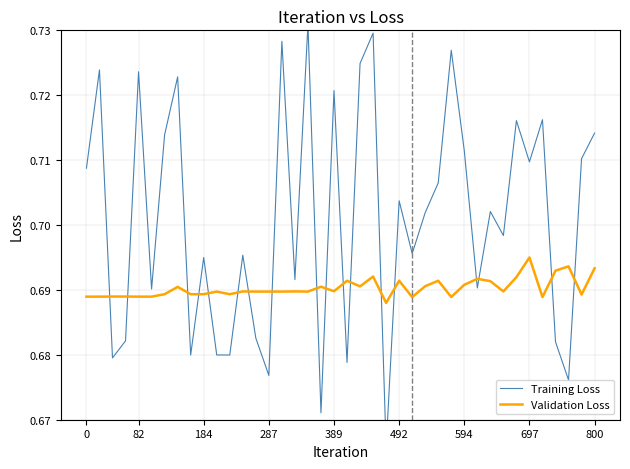

Rank the series at 33 from lowest to highest value.

Validation Loss, Training Loss